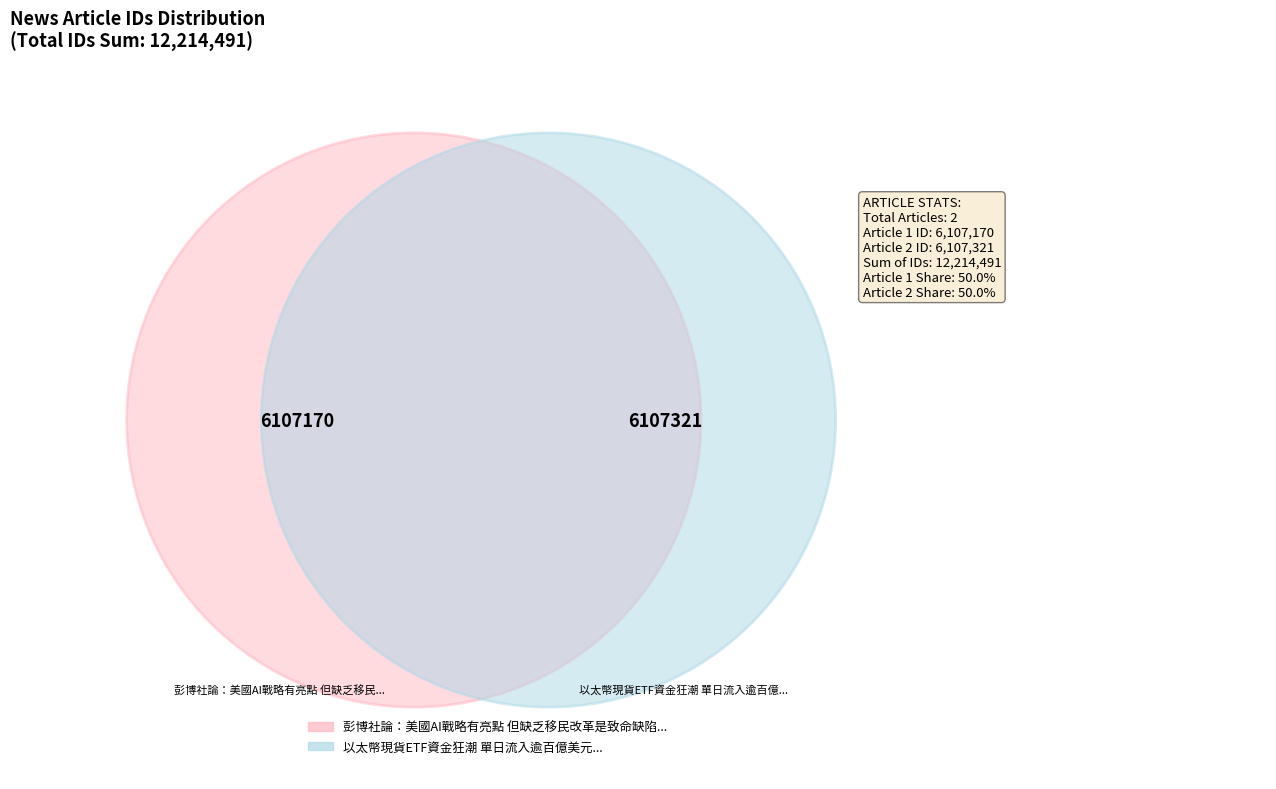

To the nearest percent, what portion does 以太幣現貨ETF資金狂潮 單日流入逾百億美元 represent?

50%